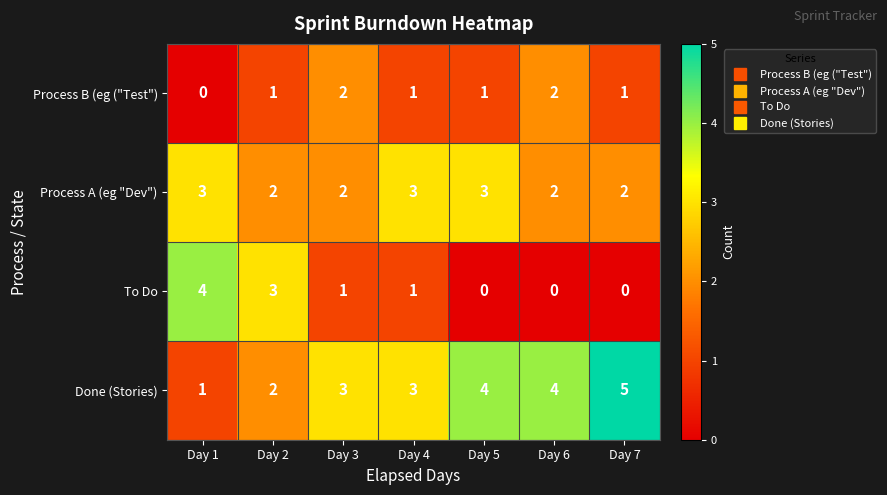

What is the difference between the To Do values at Day 1 and Day 4?

3